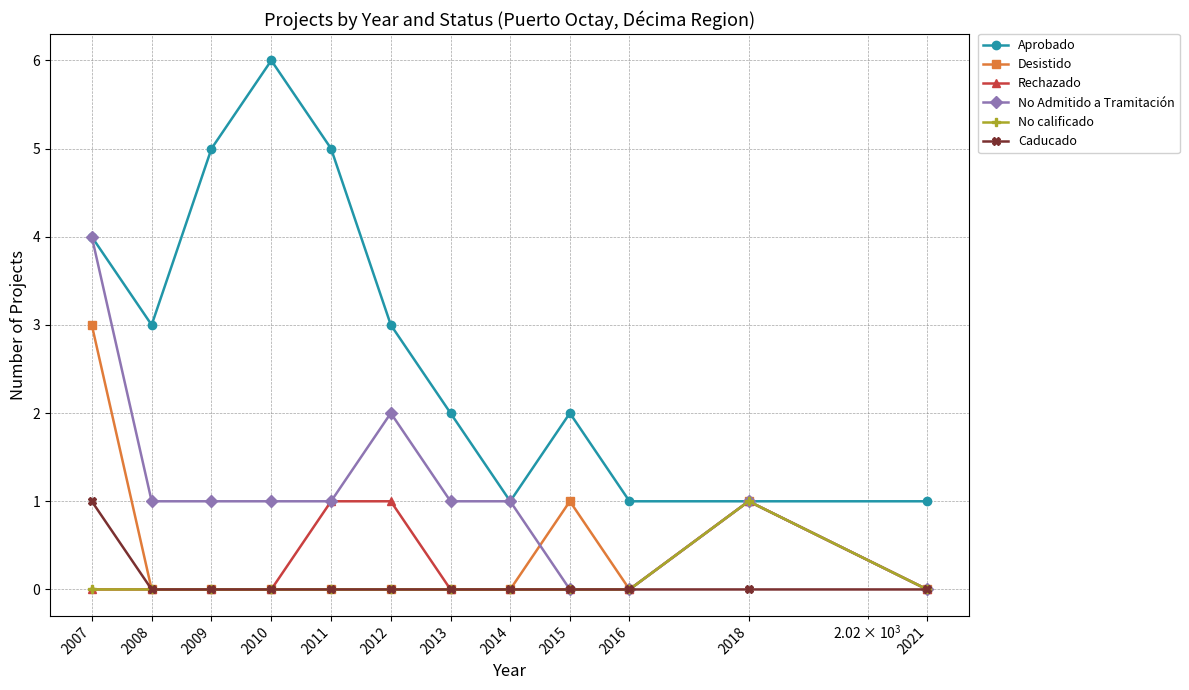

True or false: Aprobado has more than 0 interior local peaks.

True